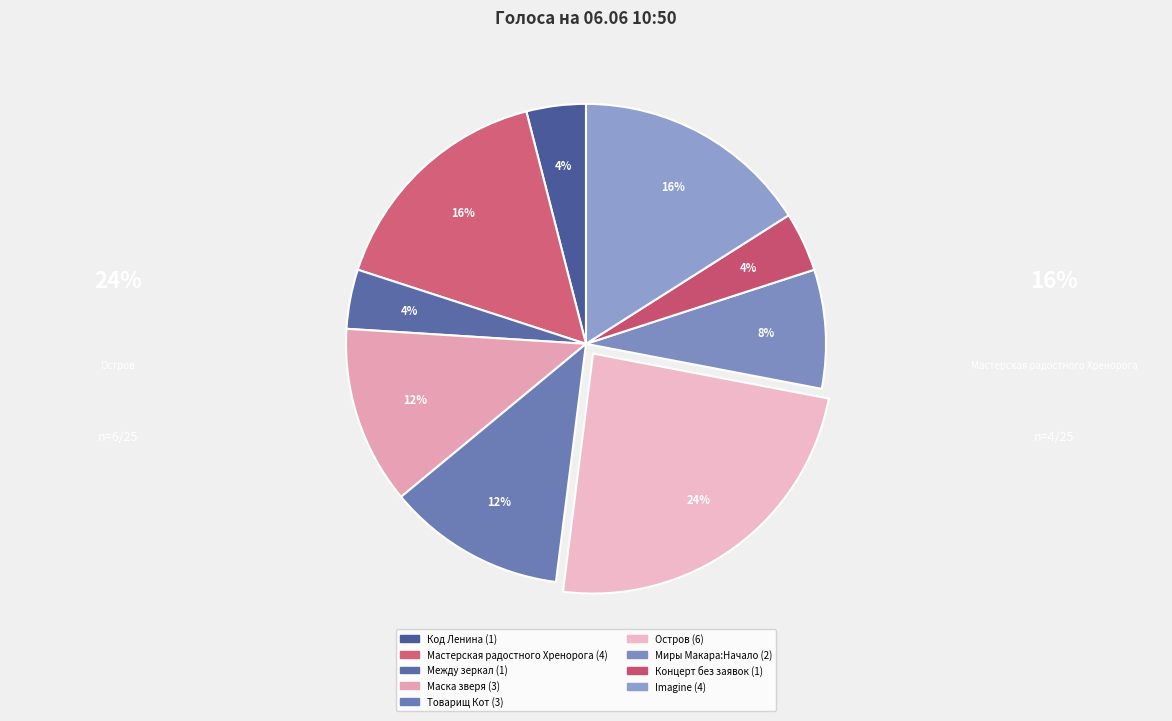

Does any single category account for the majority?

No